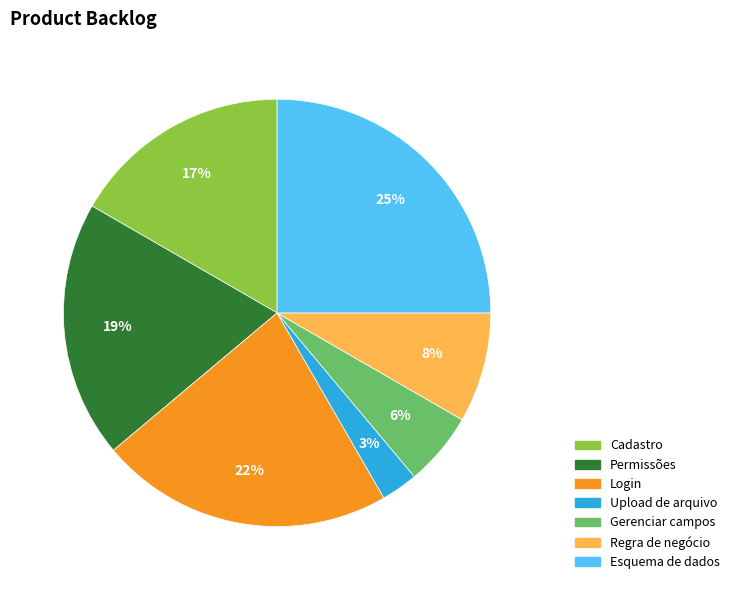

How many slices are in this pie chart?

7